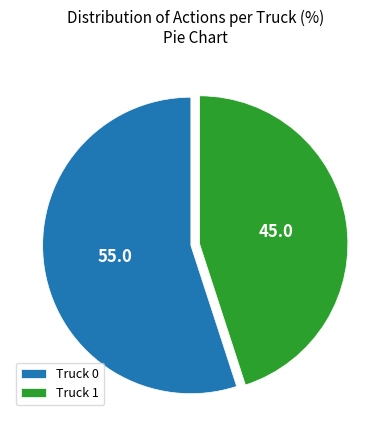

Is it true that Truck 1 is 45% of the pie?

True